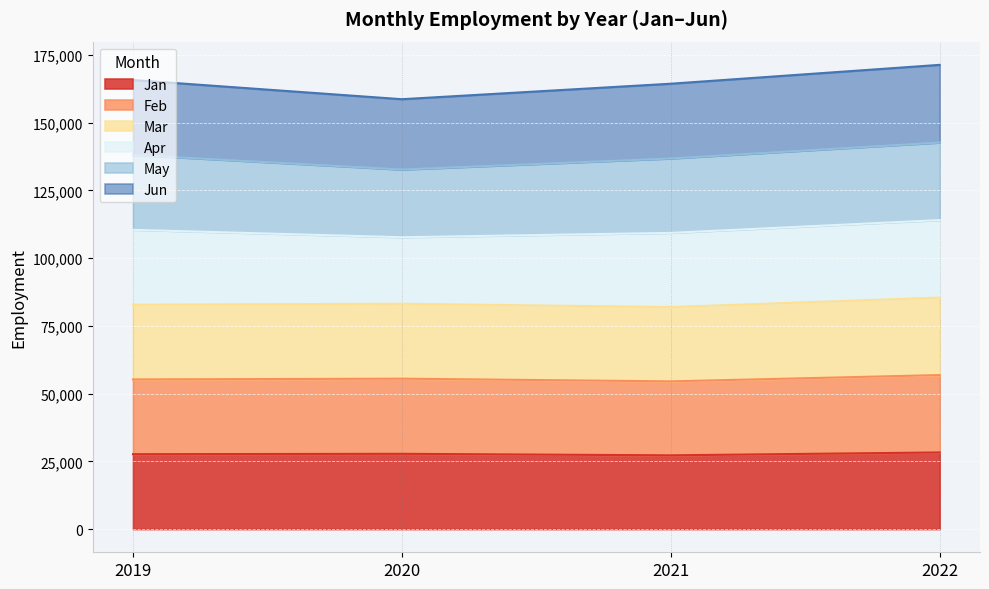

What is the lowest value of the Jan series?

27213